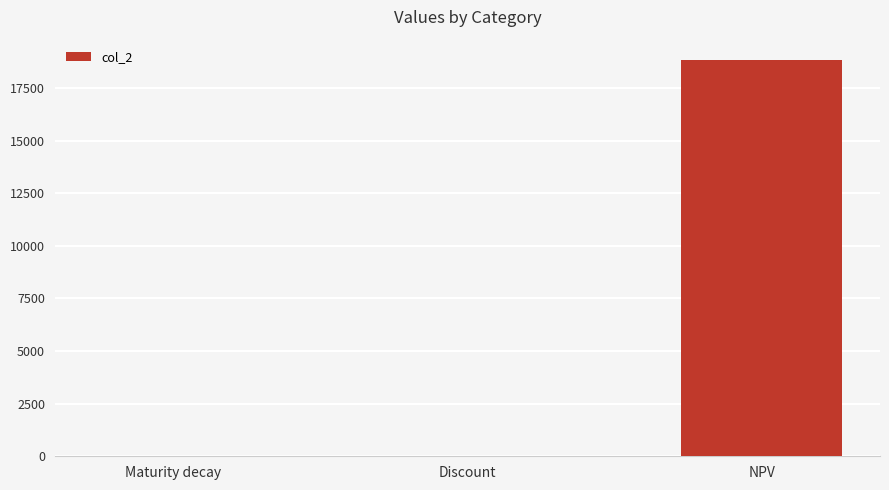

How many distinct data groups are displayed?

1